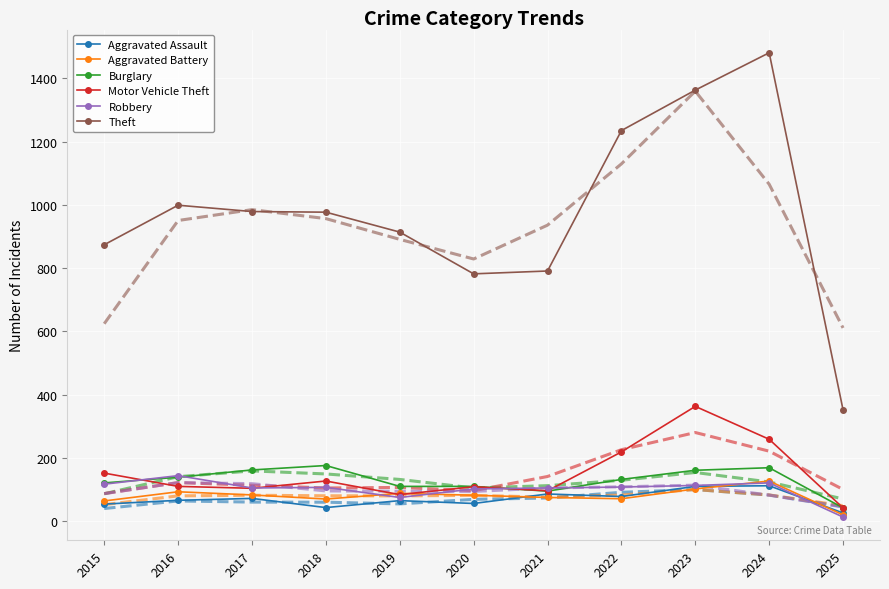

Which category has the highest value across all series?

2024